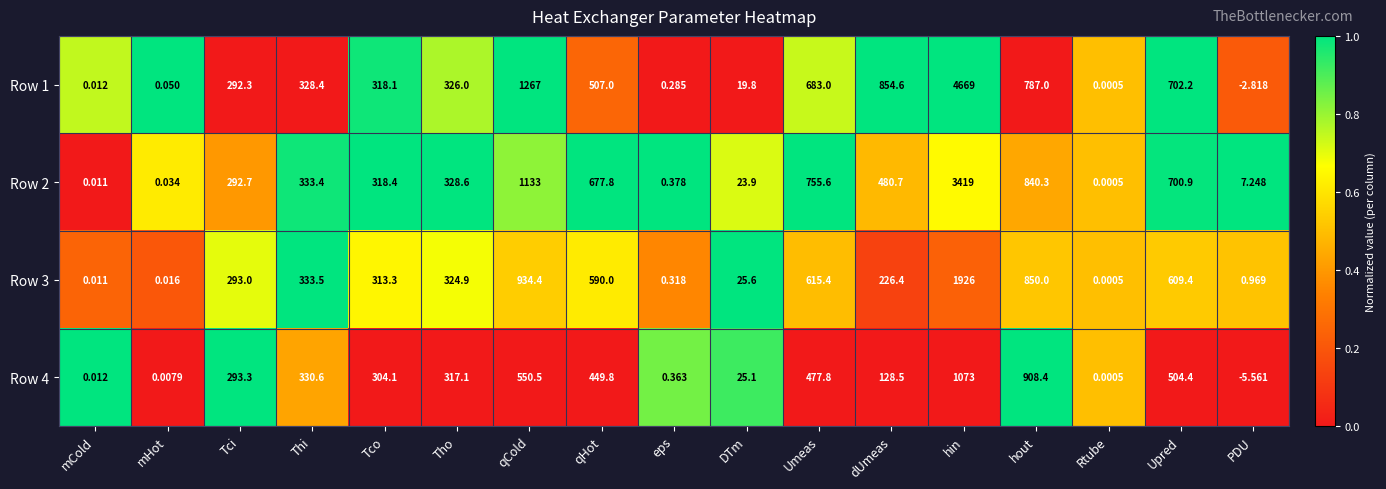

At which category does the chart reach its minimum across all series?

PDU